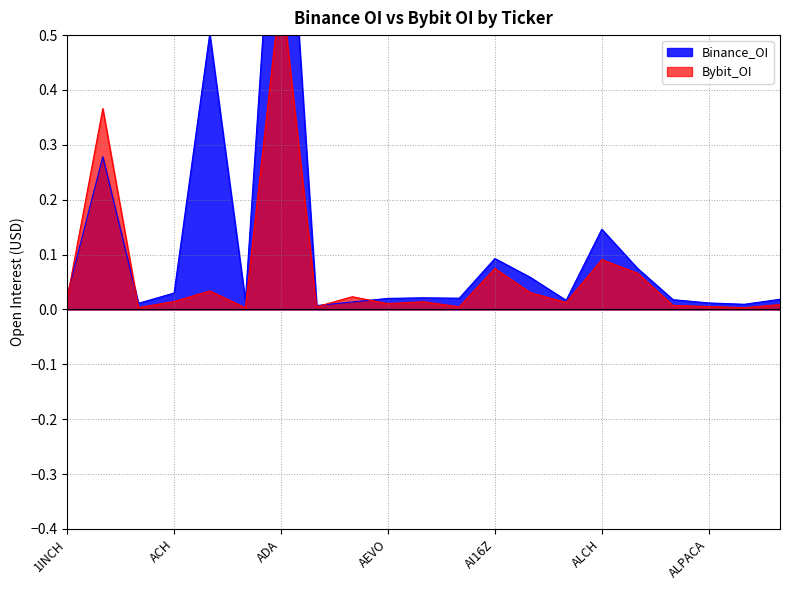

Is it true that Binance_OI equals 0.0 at ALPHA?

True